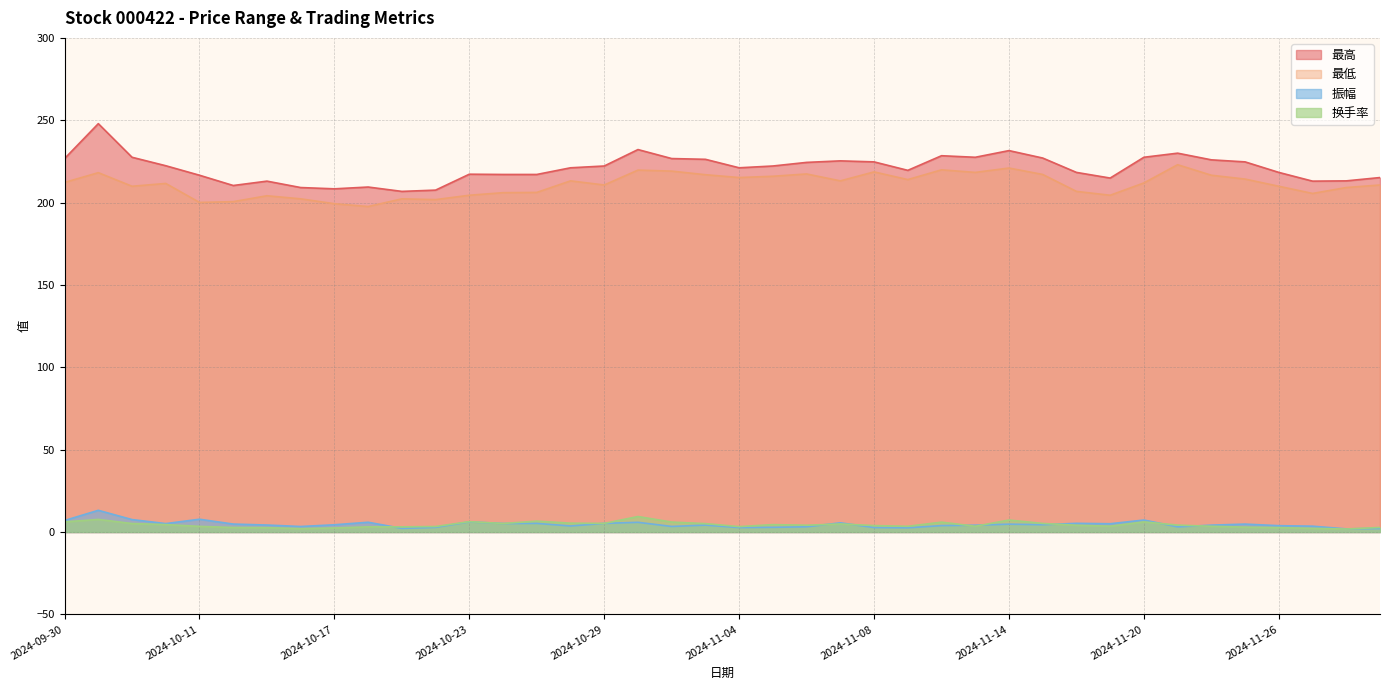

At which category does 振幅 reach its first local valley?

2024-10-10